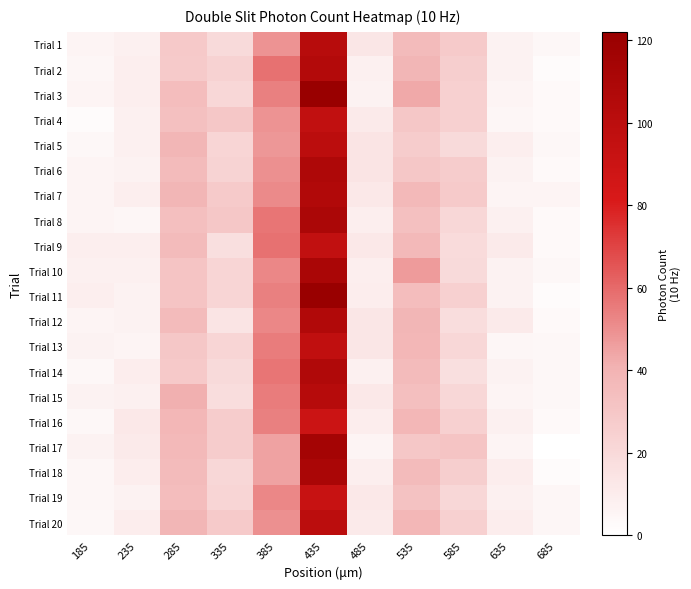

Which has a higher value, 685 or 635?

635